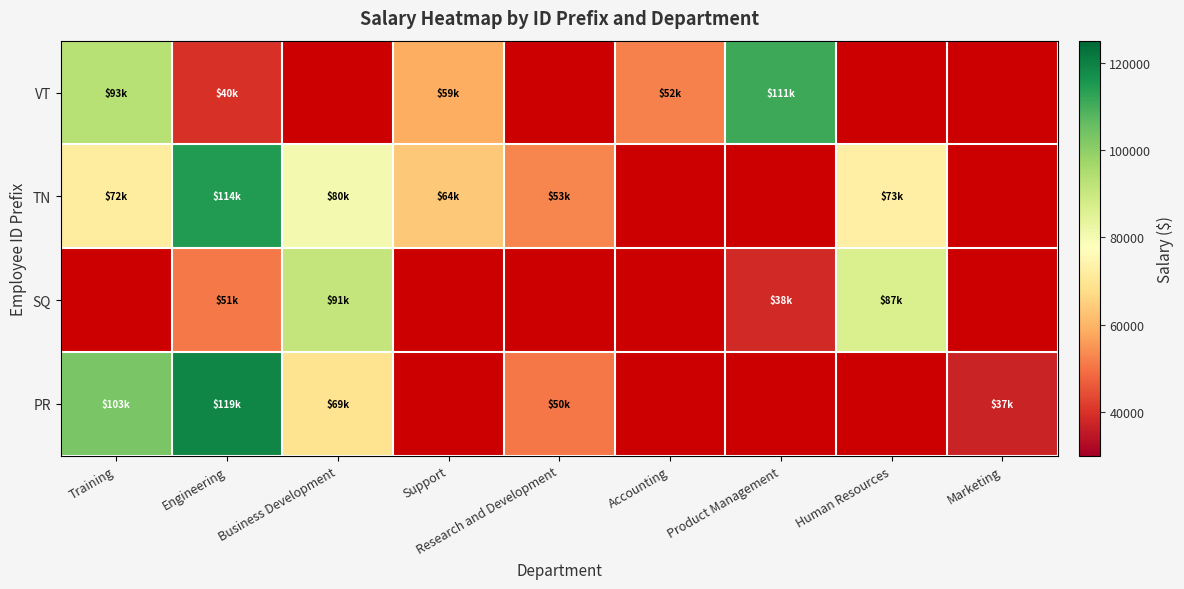

At how many categories does at least one series exceed 38722?

8